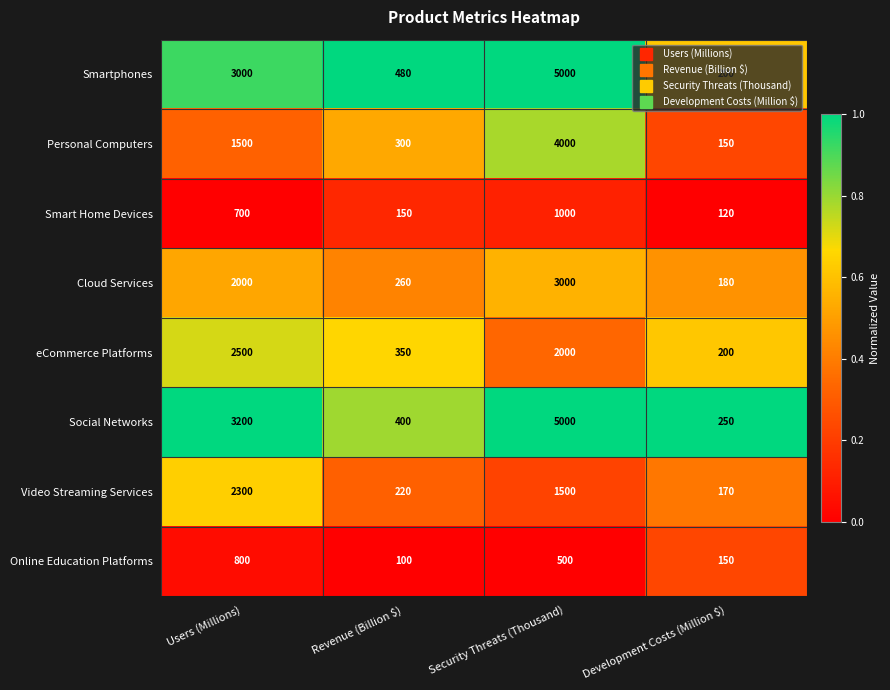

At which label is Video Streaming Services closest to 1235?

Security Threats (Thousand)